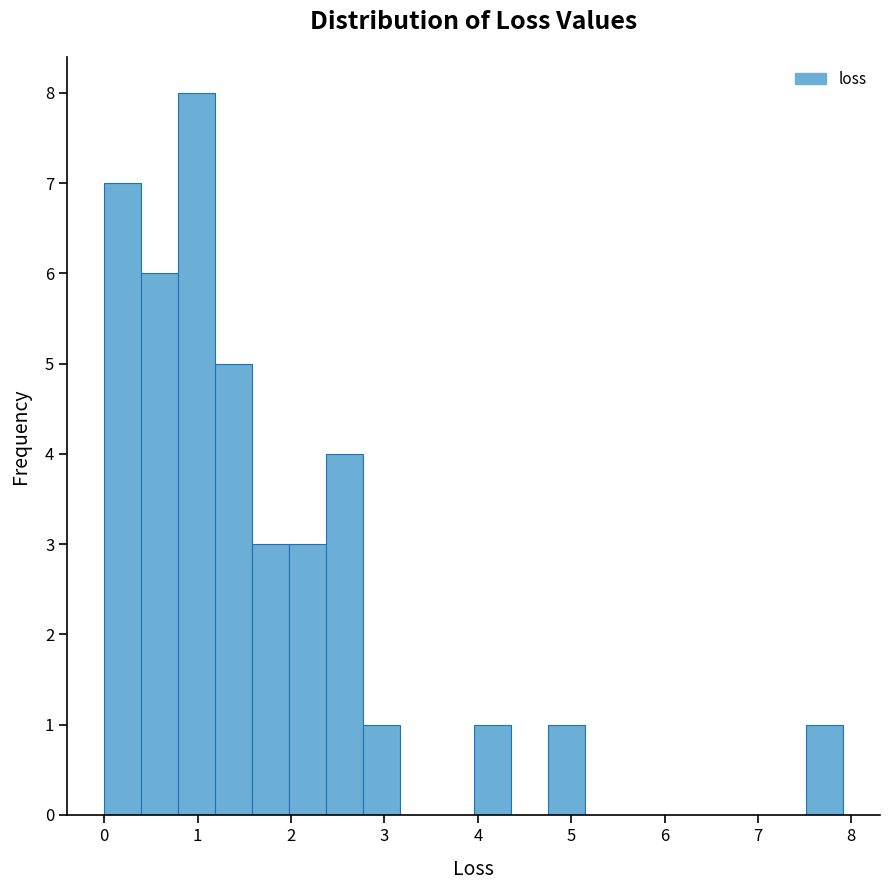

Around what value on the x-axis is the tallest bar? Give the approximate position of its centre, as read against the axis.

1.0